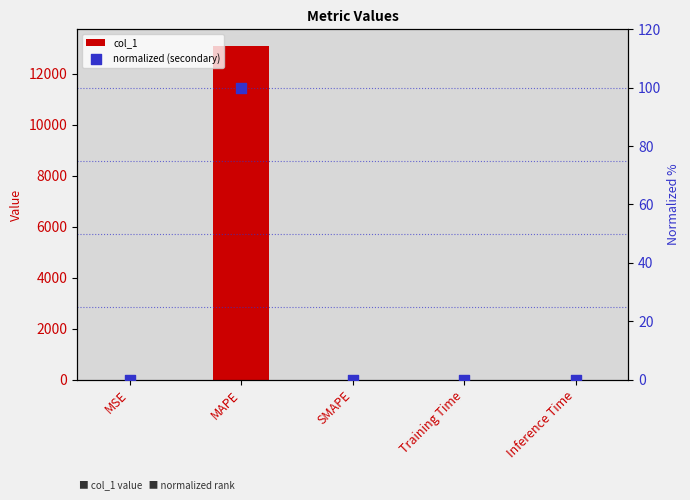

At which category is the sum across all series the highest?

MAPE